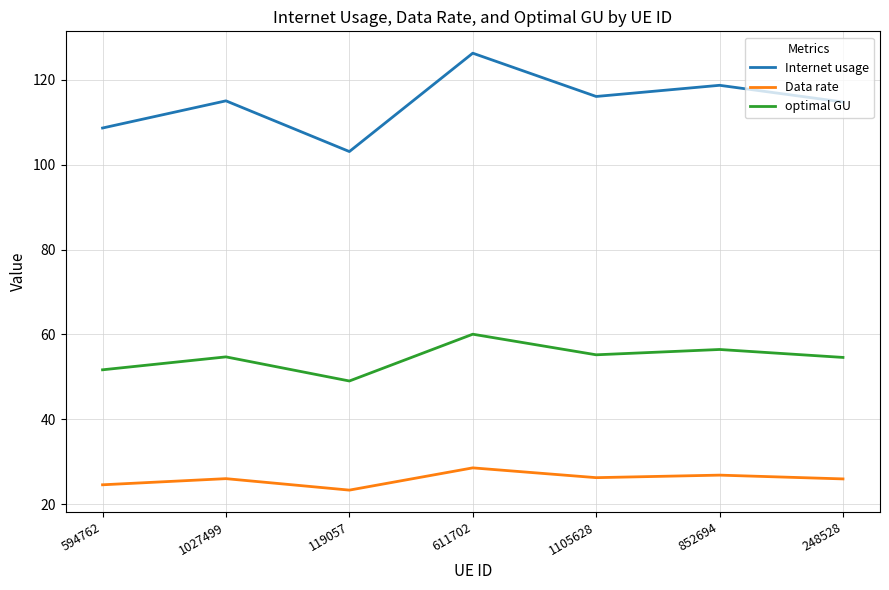

Is it true that Internet usage equals 114.8 at 248528?

True